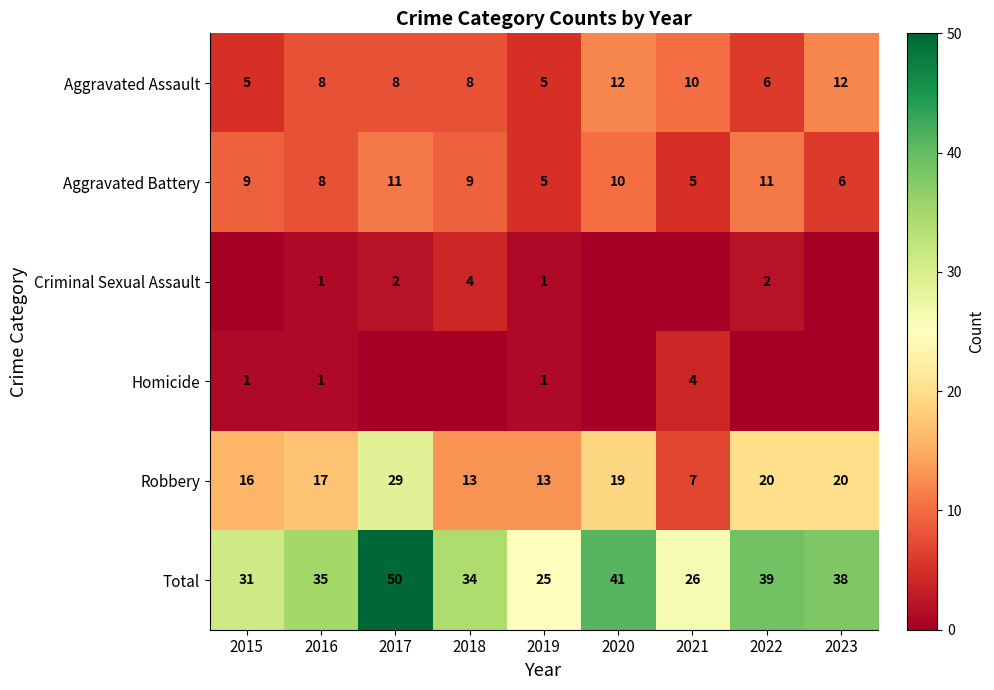

Which category has the lowest value across all series?

2015